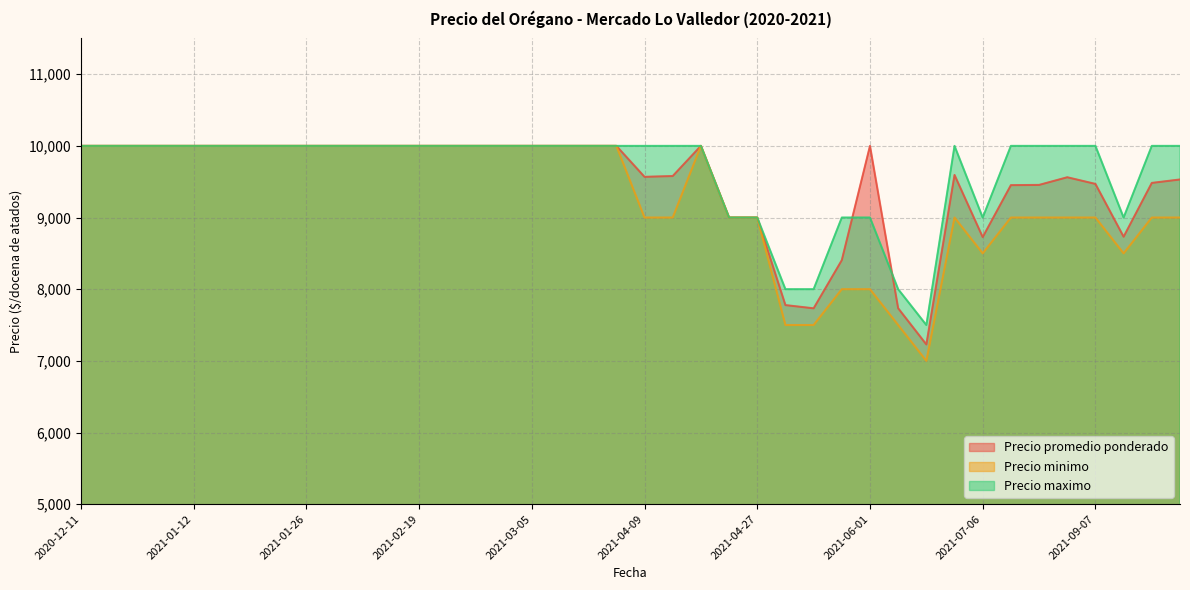

Which label corresponds to the largest value in the chart?

2021-02-12